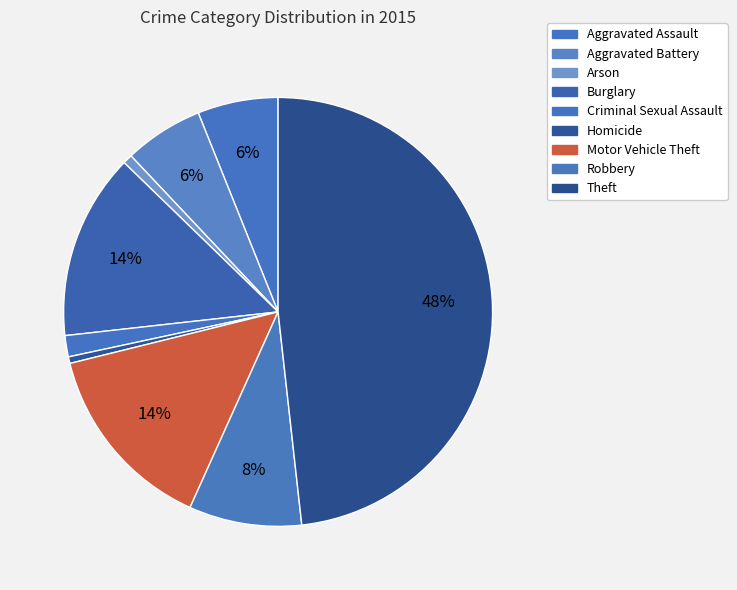

Between Arson and Burglary, which is larger?

Burglary